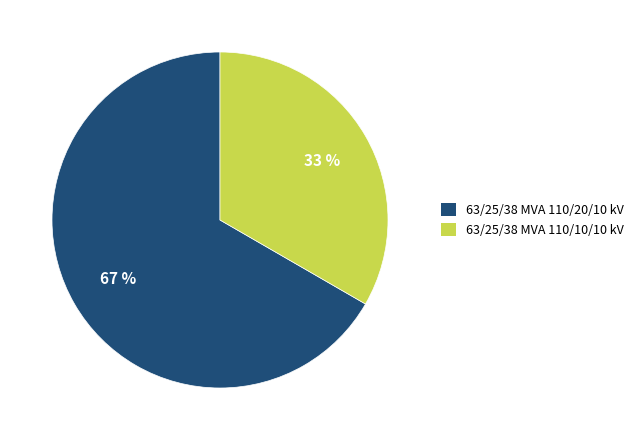

Which category has the biggest portion of the pie?

63/25/38 MVA 110/20/10 kV